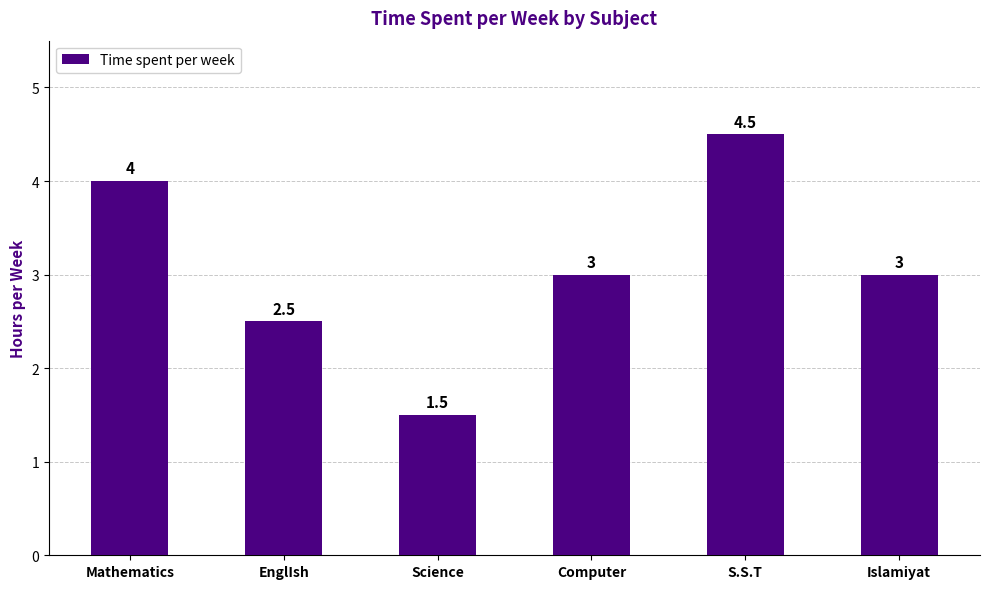

What is the average value?

3.1